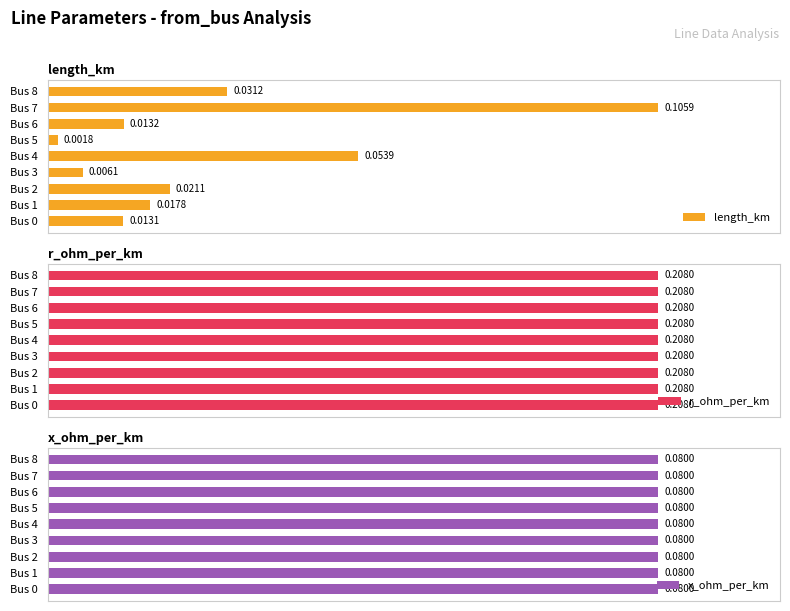

Are the bars grouped side by side (vs. stacked)?

Yes